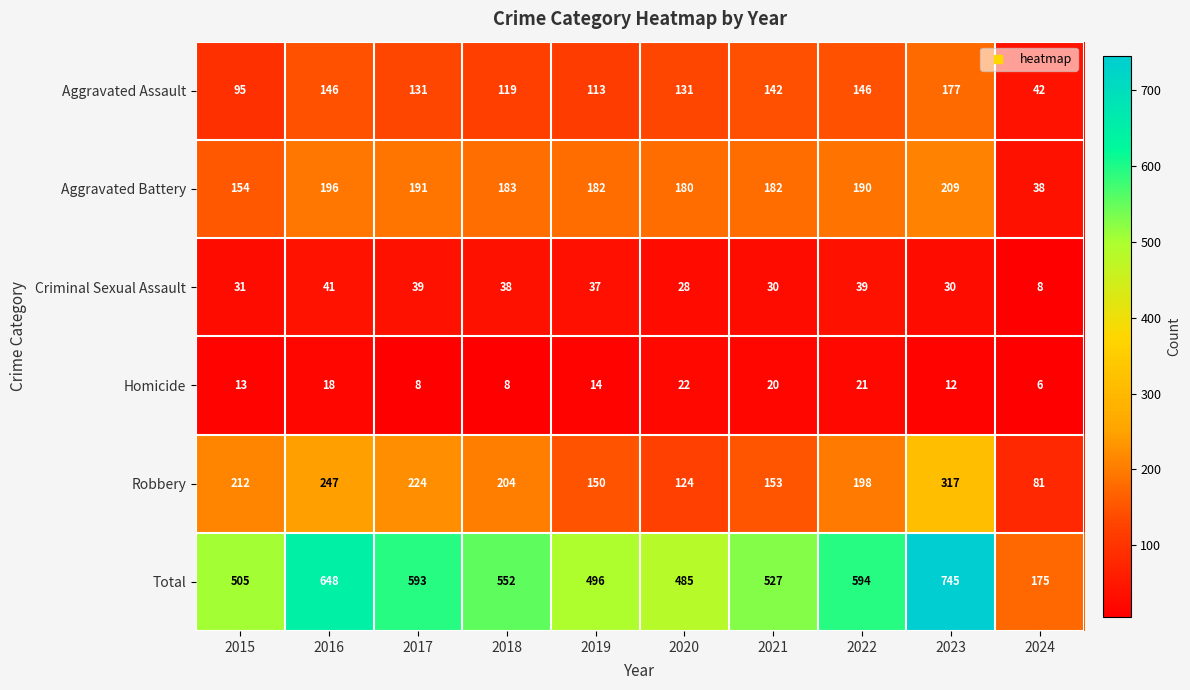

List the series in order of their peak value, lowest first.

Homicide, Criminal Sexual Assault, Aggravated Assault, Aggravated Battery, Robbery, Total